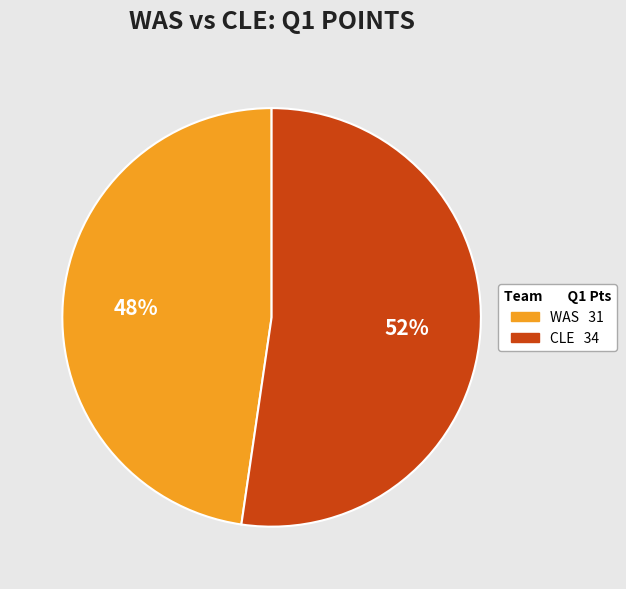

To the nearest percent, what portion does CLE represent?

52%